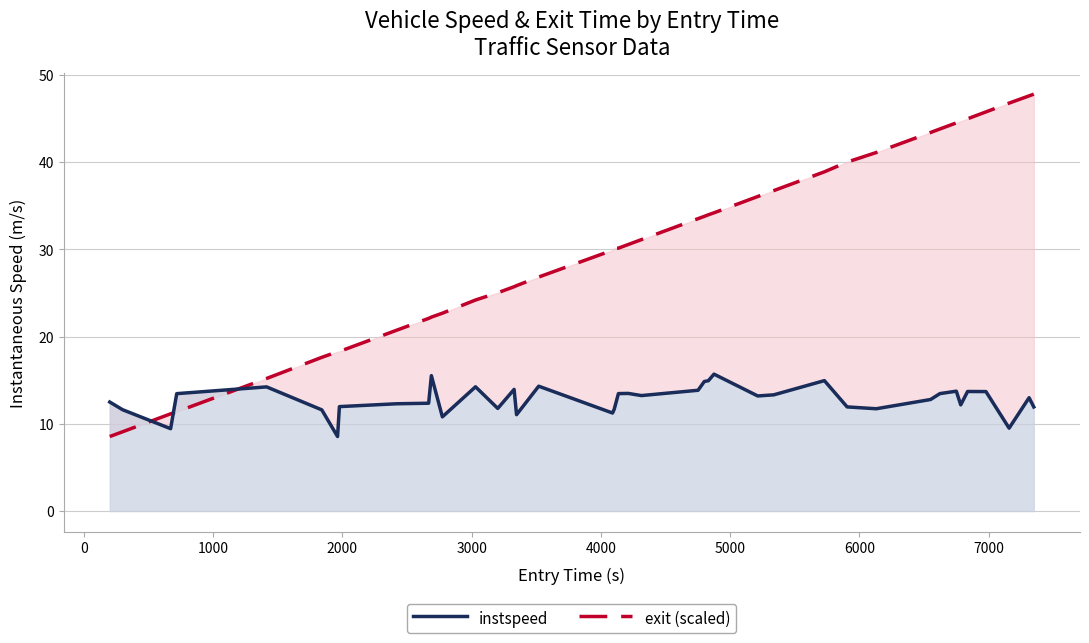

Which series has the largest range (max minus min)?

exit (scaled)